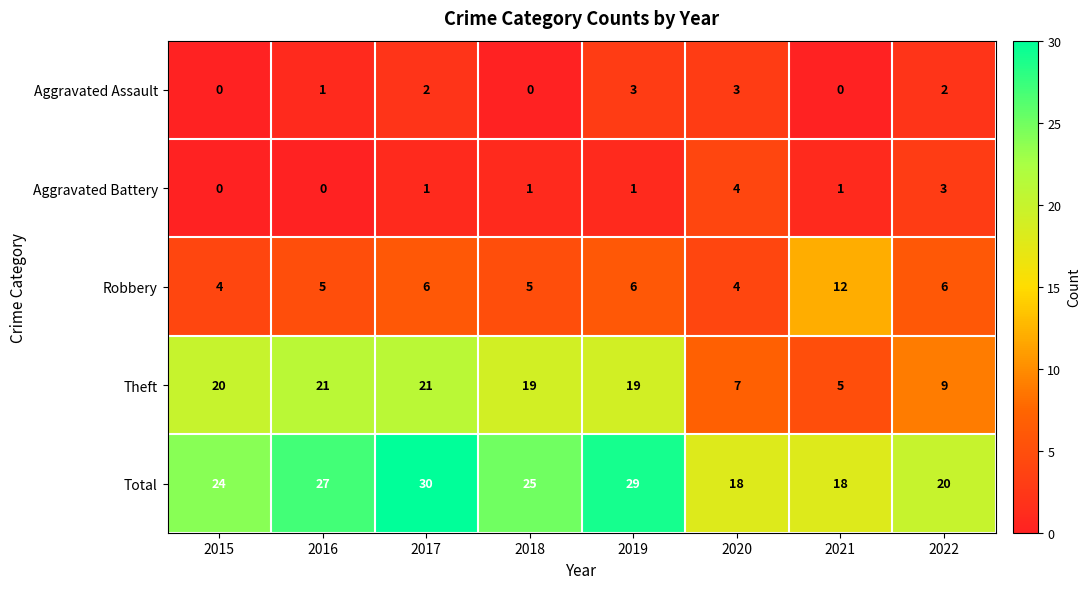

What is the difference between the highest and lowest values at 2016?

27